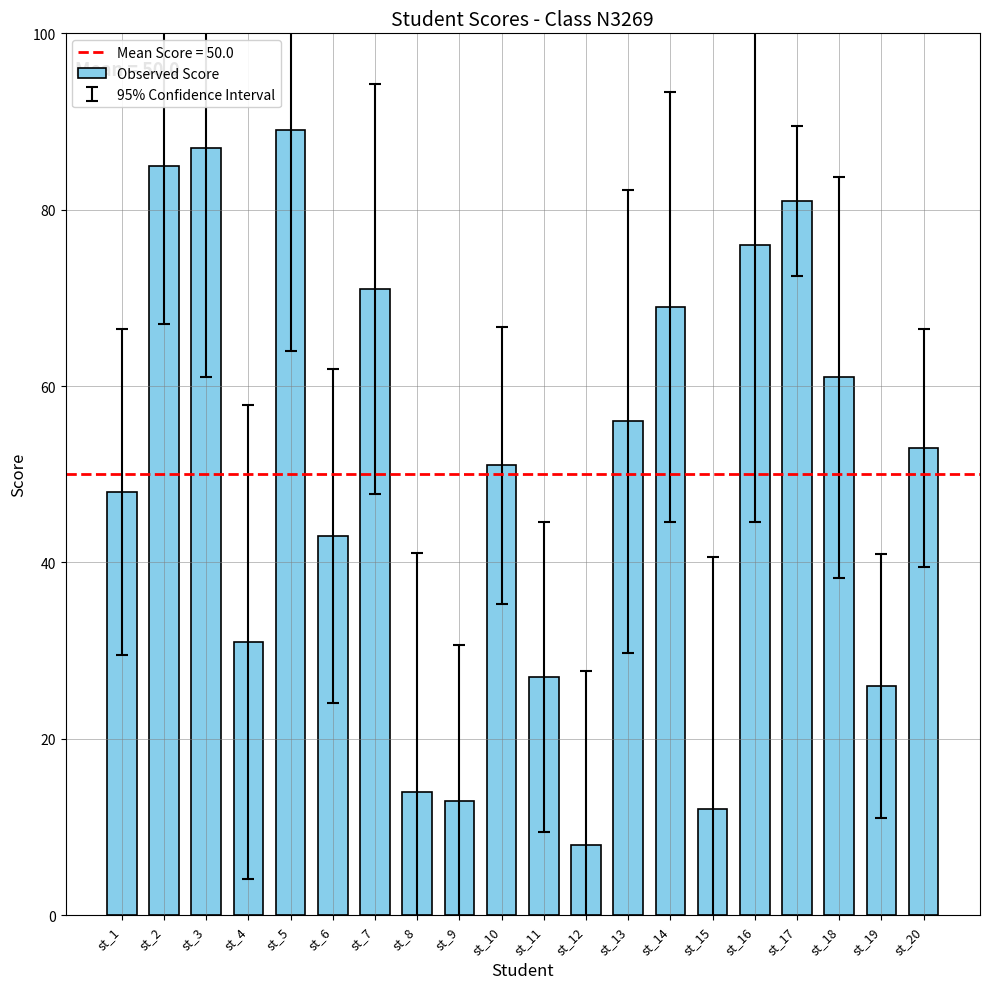

Reading left to right, what are all the values shown in this chart?

st_1=48	st_2=85	st_3=87	st_4=31	st_5=89	st_6=43	st_7=71	st_8=14	st_9=13	st_10=51	st_11=27	st_12=8	st_13=56	st_14=69	st_15=12	st_16=76	st_17=81	st_18=61	st_19=26	st_20=53